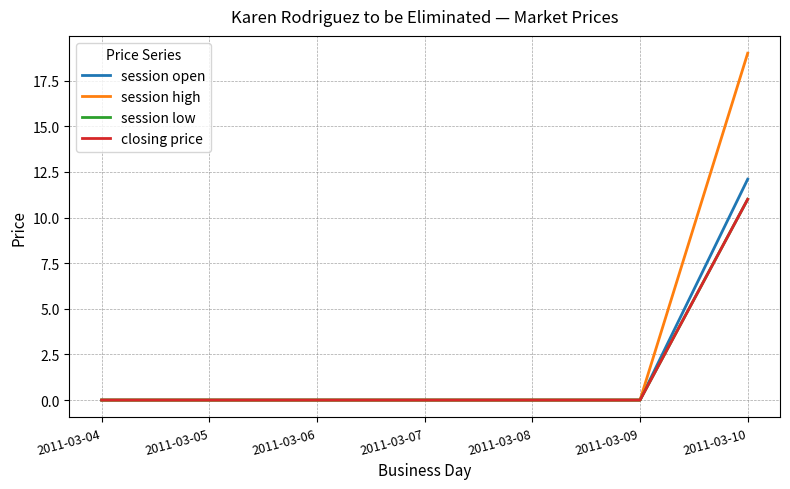

Between 2011-03-05 and 2011-03-09, which series saw the biggest shift?

session open